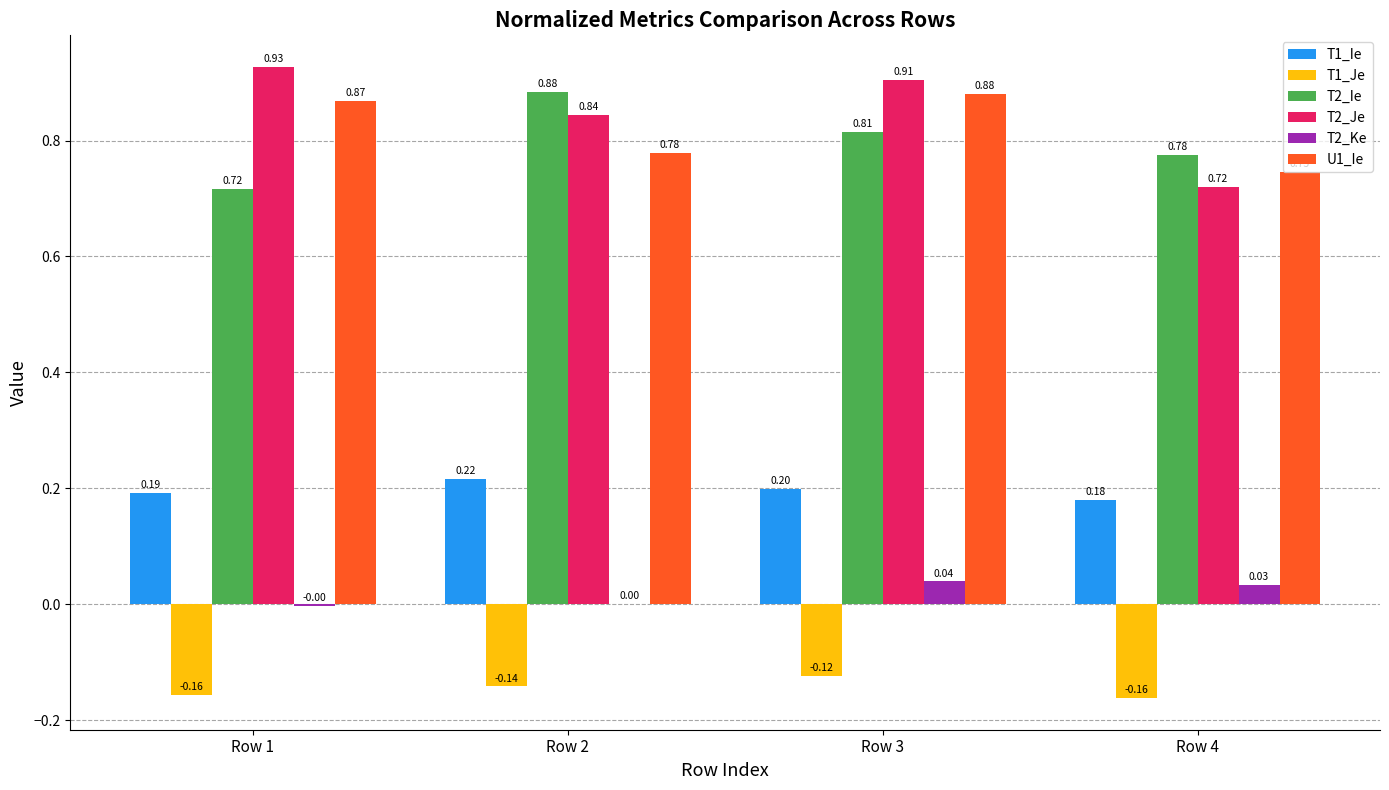

Are the bars grouped side by side (vs. stacked)?

Yes